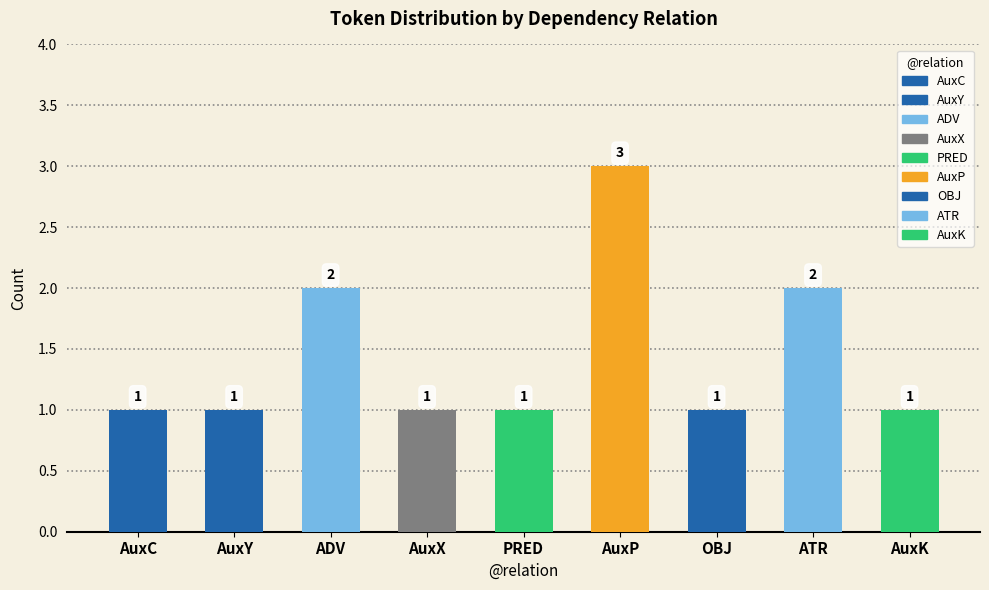

What is the approximate value at AuxP?

3